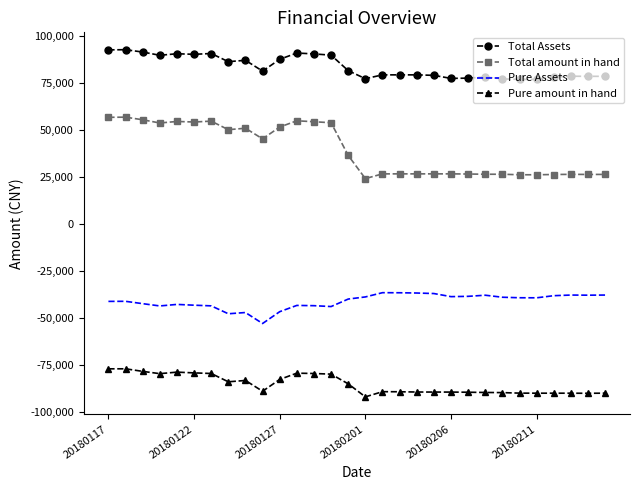

List the series in order of their peak value, highest first.

Total Assets, Total amount in hand, Pure Assets, Pure amount in hand